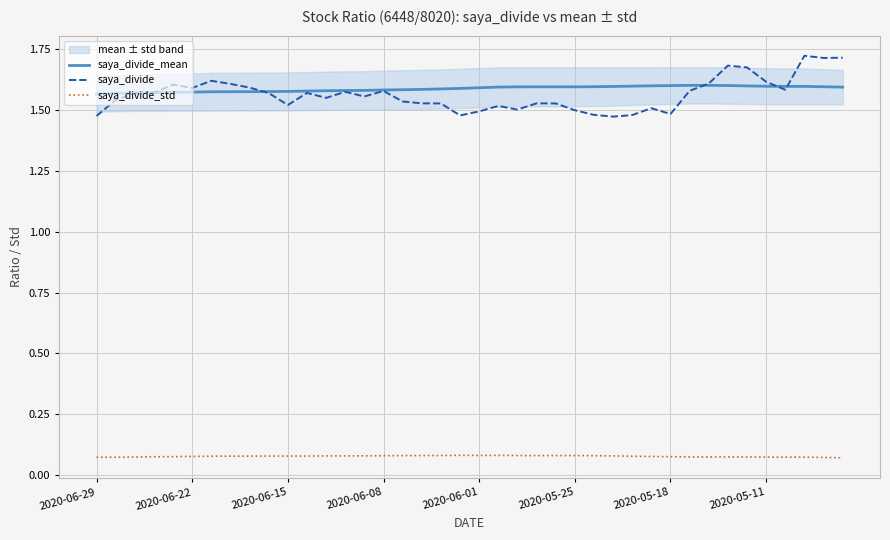

Rank the series at 9 from lowest to highest value.

saya_divide_std, saya_divide, saya_divide_mean